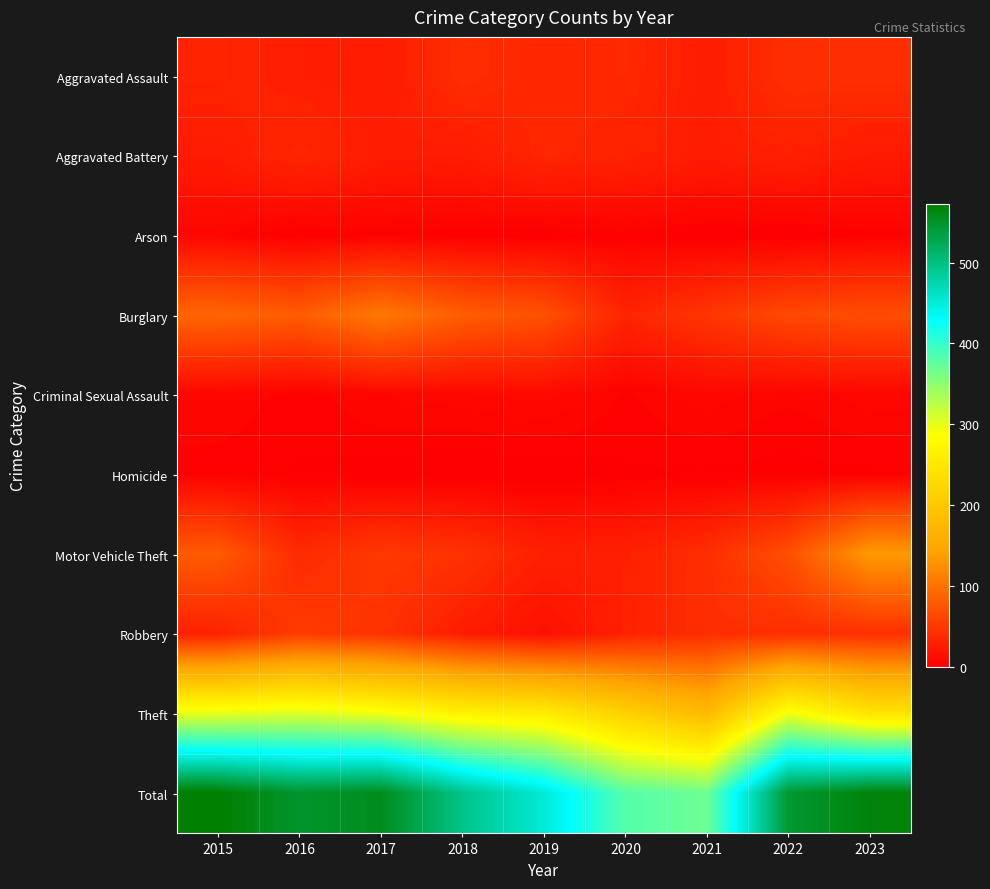

Which series has the widest spread of values?

Total